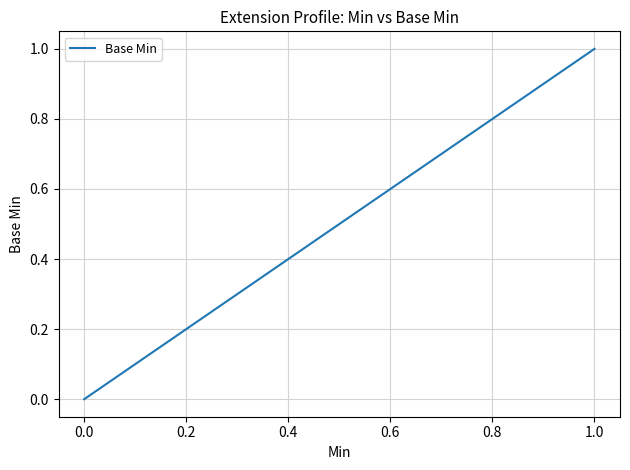

How many categories are shown in the chart?

6